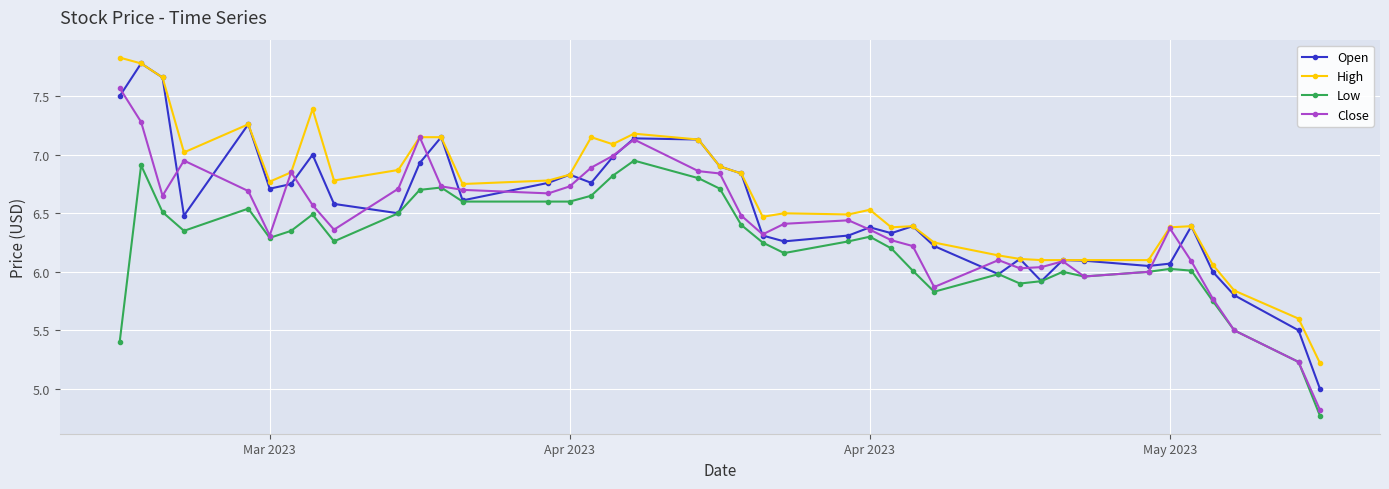

What is the greatest value displayed?

7.8